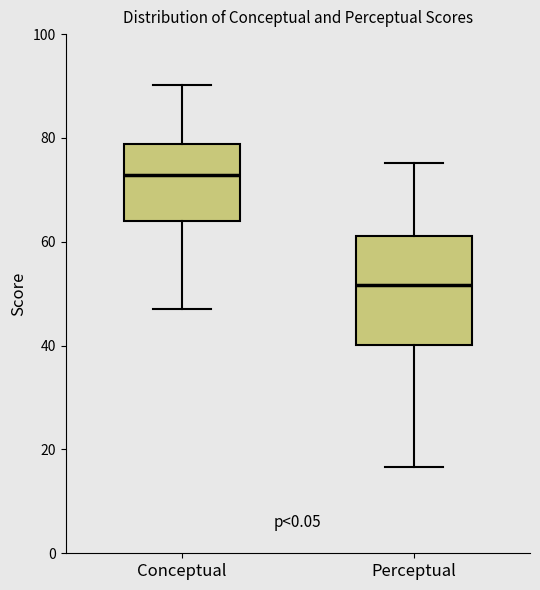

Comparing the boxes themselves (not the whiskers), which one is the tallest?

Perceptual